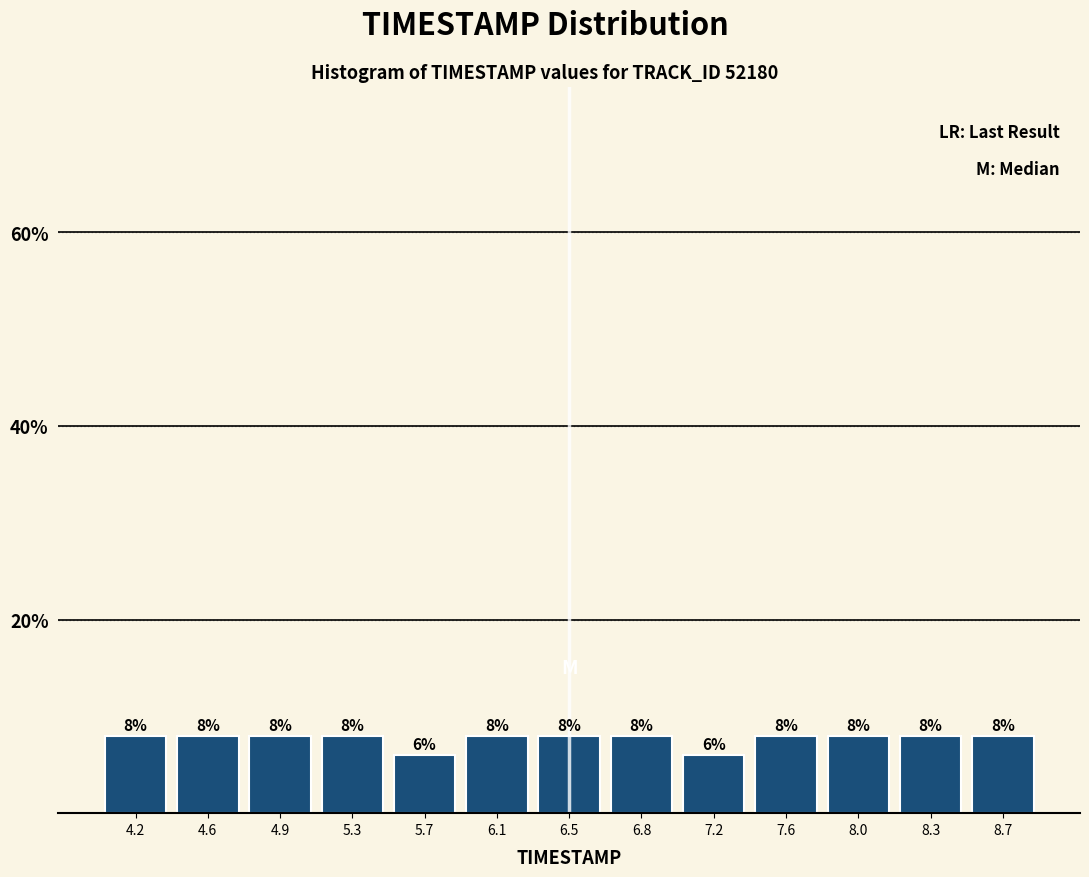

Reading left to right, transcribe this chart: for each bar, give the range it covers on the x-axis and its height. The bar edges are not printed on the chart, so give them approximately, as read against the axis.

4.00 to 4.40: 8
4.40 to 4.75: 8
4.75 to 5.15: 8
5.15 to 5.50: 8
5.50 to 5.90: 6
5.90 to 6.25: 8
6.25 to 6.65: 8
6.65 to 7.00: 8
7.00 to 7.40: 6
7.40 to 7.75: 8
7.75 to 8.15: 8
8.15 to 8.50: 8
8.50 to 8.90: 8